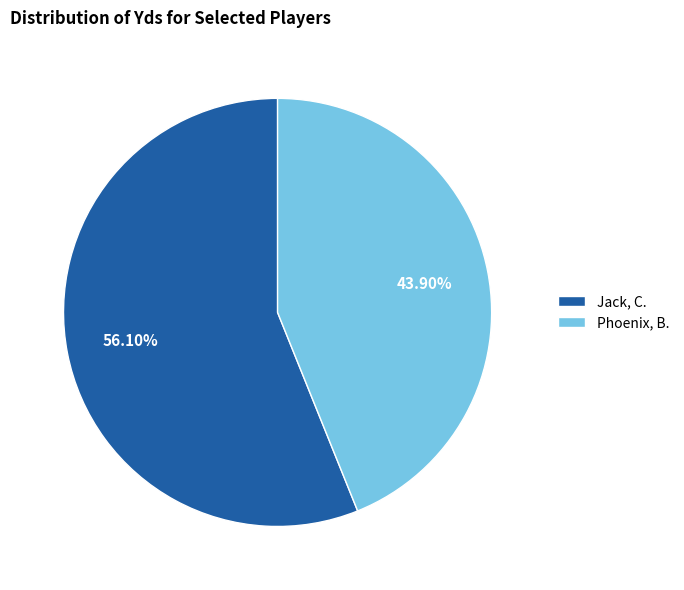

Combined, what portion of the pie is Phoenix, B. and Jack, C.?

100.0%